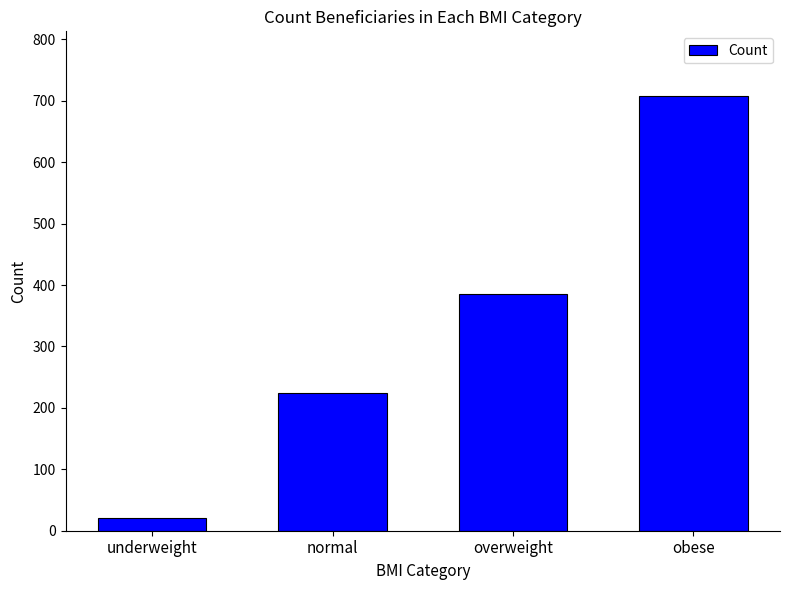

What is the approximate value at obese?

707